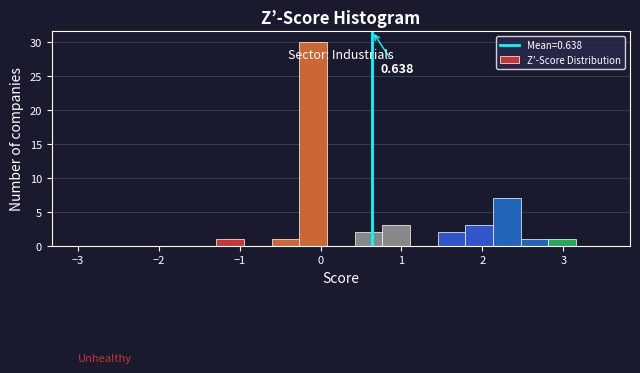

Read against the x-axis, roughly where is the centre of the tallest bar?

-0.1